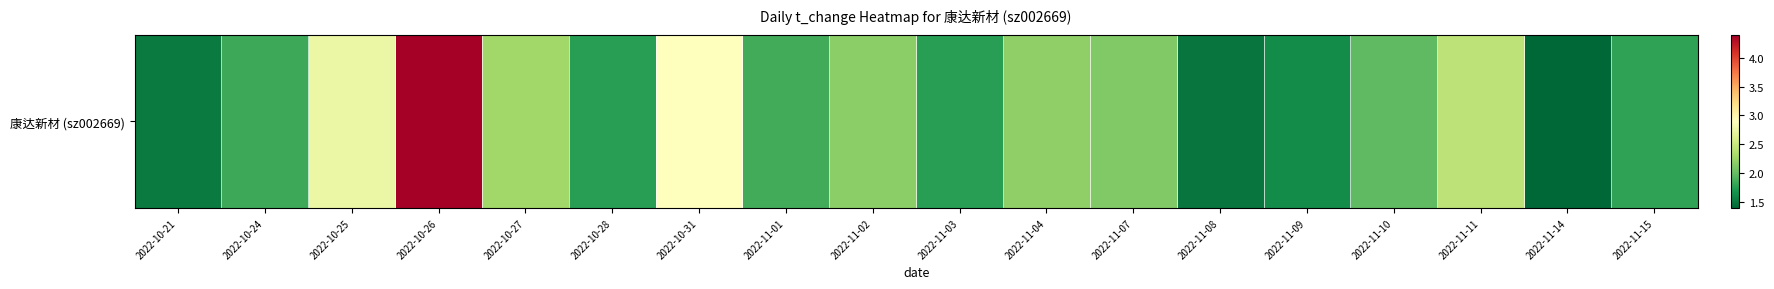

The value at 2022-11-10 is 1.1. True or false?

False